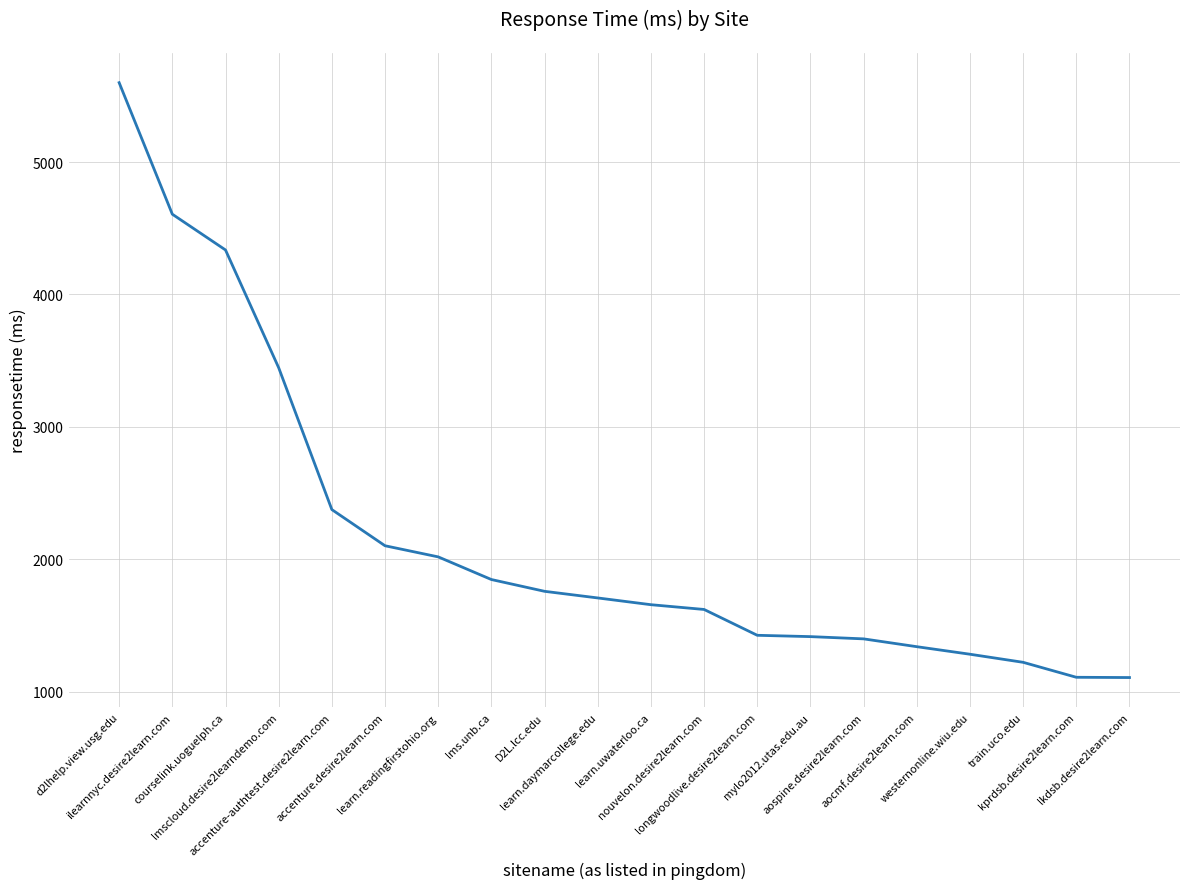

At which category does the chart reach its peak across all series?

d2lhelp.view.usg.edu